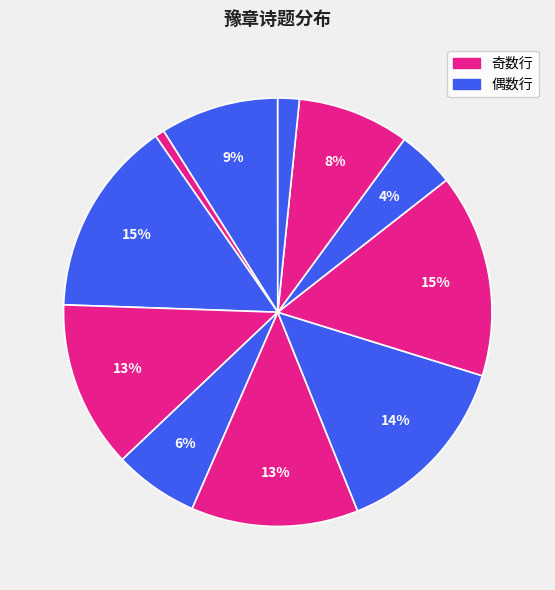

Count the number of slices in the pie.

12